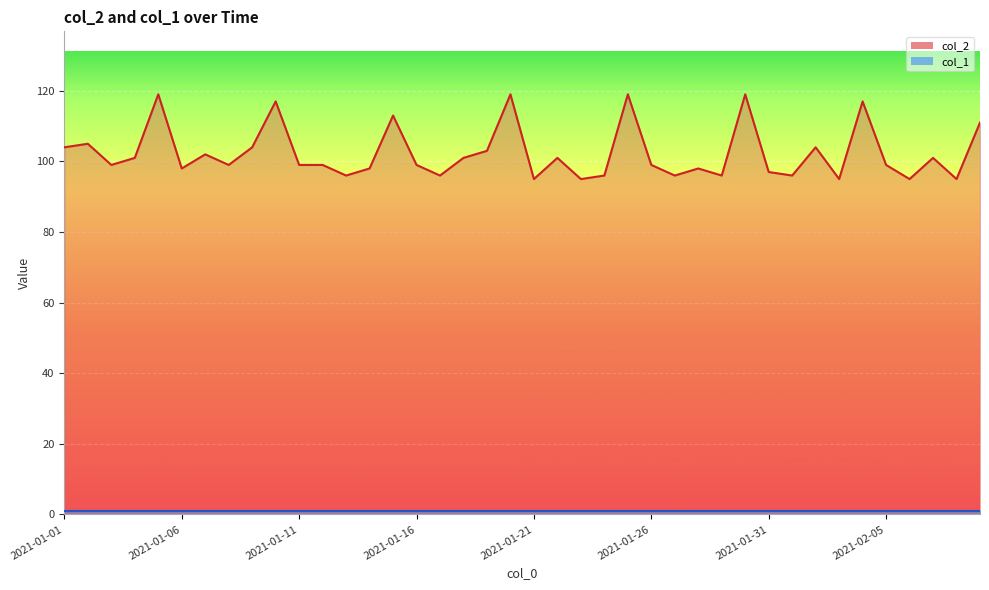

Rank the categories by value from lowest to highest.

2021-01-21, 2021-01-23, 2021-02-03, 2021-02-06, 2021-02-08, 2021-01-13, 2021-01-17, 2021-01-24, 2021-01-27, 2021-01-29, 2021-02-01, 2021-01-31, 2021-01-06, 2021-01-14, 2021-01-28, 2021-01-03, 2021-01-08, 2021-01-11, 2021-01-12, 2021-01-16, 2021-01-26, 2021-02-05, 2021-01-04, 2021-01-18, 2021-01-22, 2021-02-07, 2021-01-07, 2021-01-19, 2021-01-01, 2021-01-09, 2021-02-02, 2021-01-02, 2021-02-09, 2021-01-15, 2021-01-10, 2021-02-04, 2021-01-05, 2021-01-20, 2021-01-25, 2021-01-30